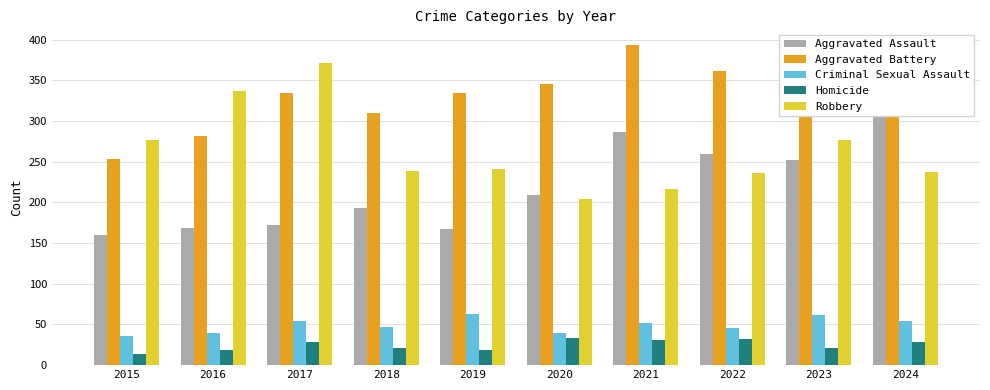

Reading right to left, transcribe all the data shown in this chart.

Aggravated Assault: 316	252	259	286	209	167	193	172	169	160
Aggravated Battery: 336	339	361	393	345	334	310	334	281	253
Criminal Sexual Assault: 54	62	46	52	39	63	47	54	39	36
Homicide: 28	21	32	31	33	18	21	29	19	14
Robbery: 237	277	236	217	204	241	239	371	337	277